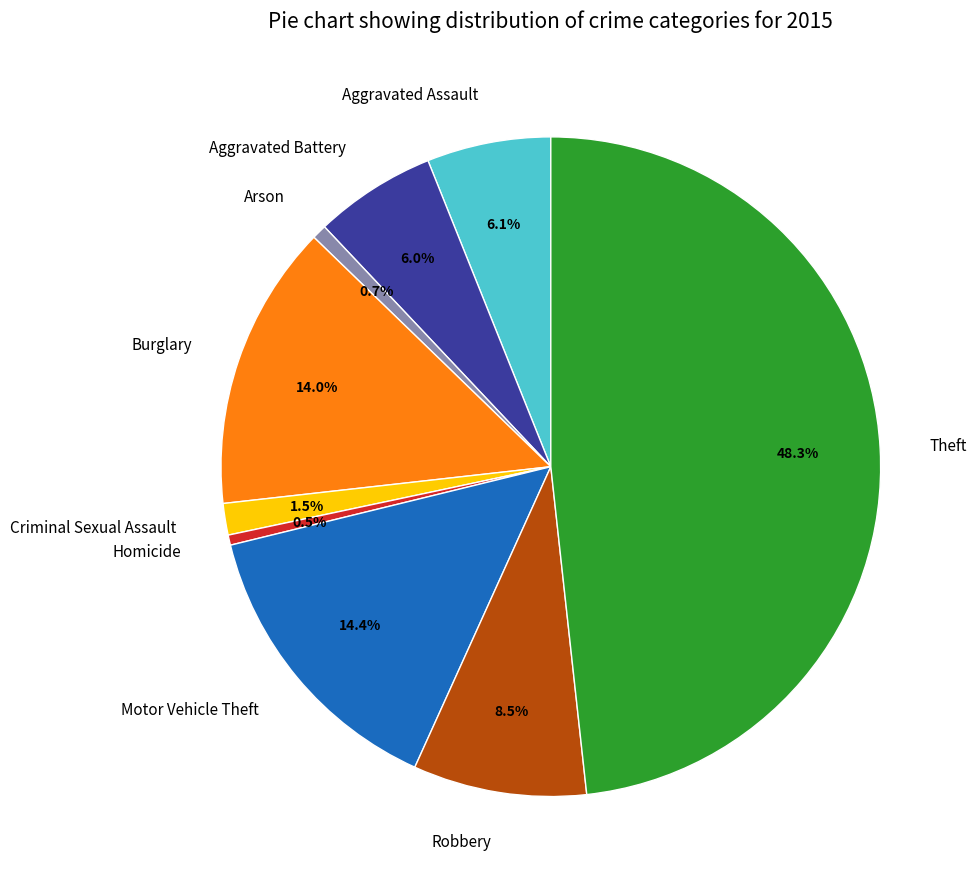

Combined, do Aggravated Assault and Theft account for over 50%?

Yes